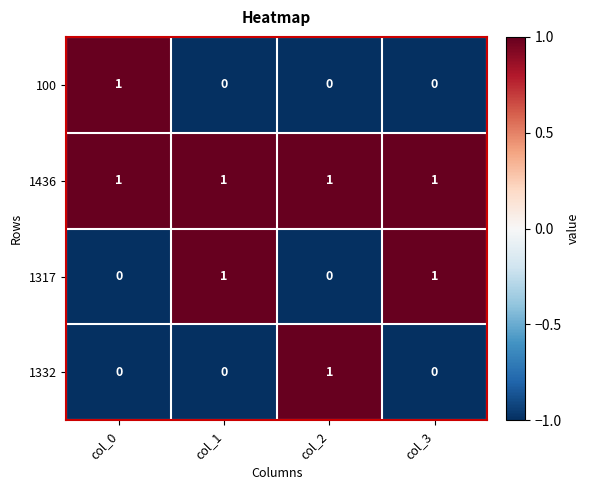

Is it true that 100 equals 0 at col_2?

True